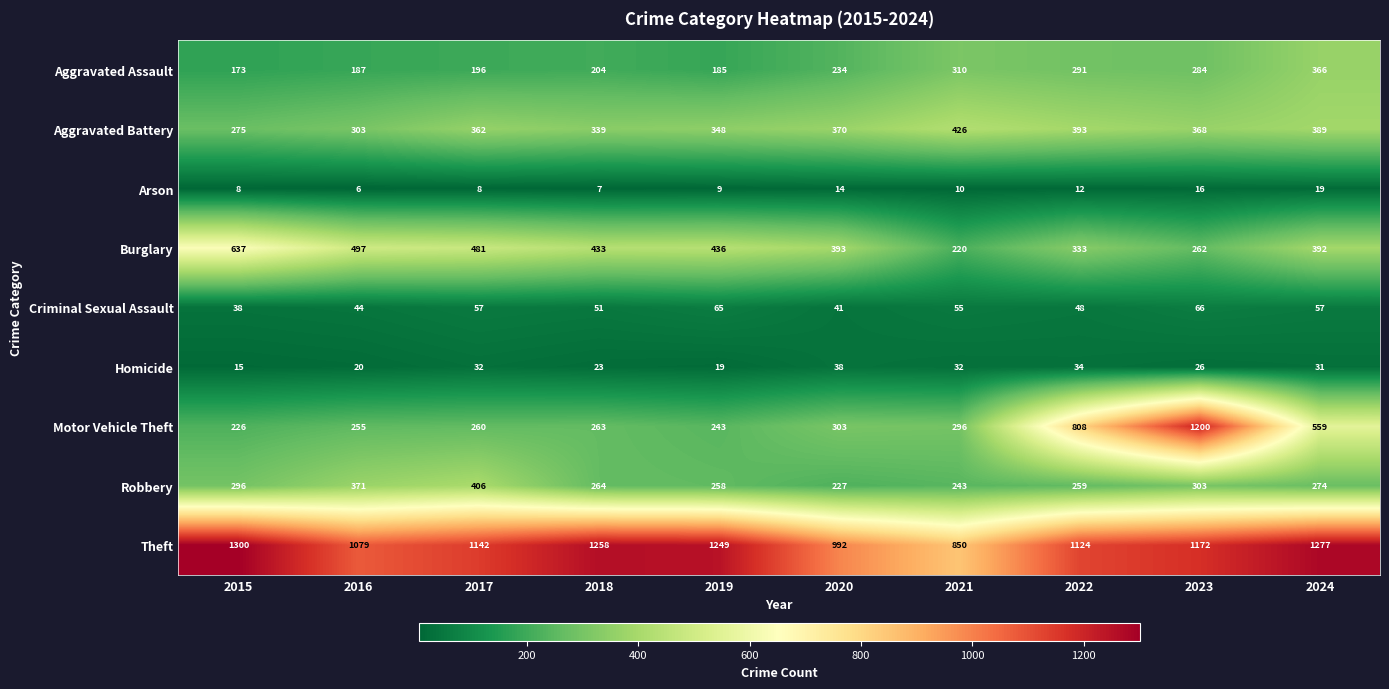

Where does the Motor Vehicle Theft series first go above 296?

2020